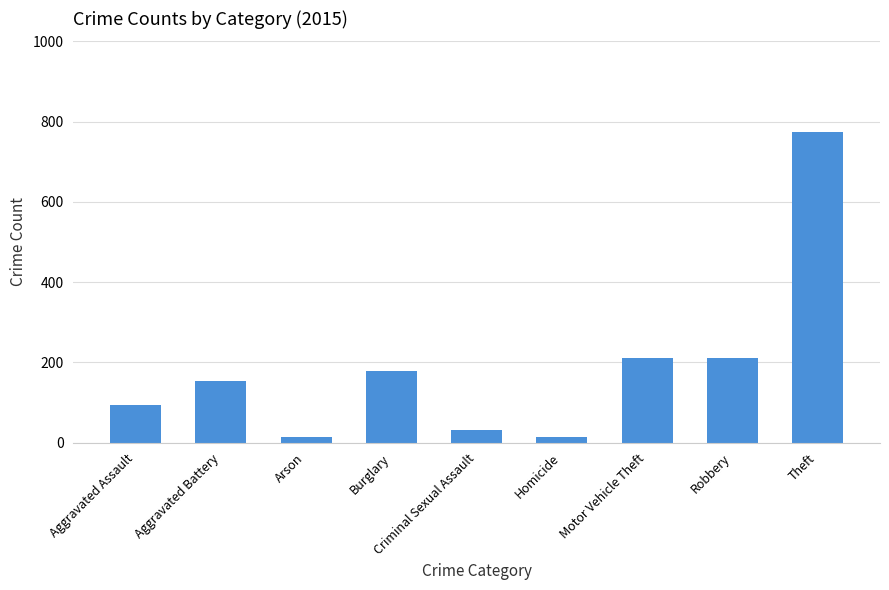

What is the sum of the values at Aggravated Battery and Theft?

928